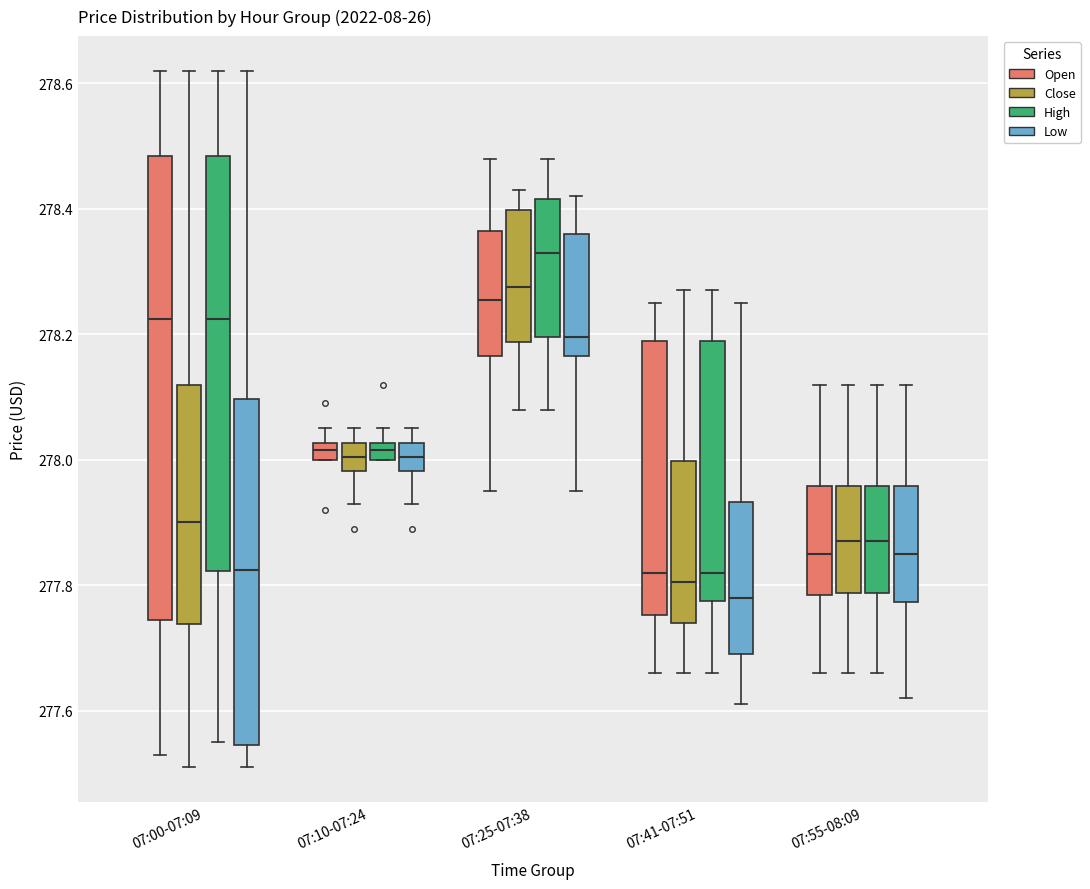

Where is the lower edge of the box for 07:55-08:09 (Open) on the y-axis? The values are not printed on the chart, so give them approximately, as read against the axis.

277.78